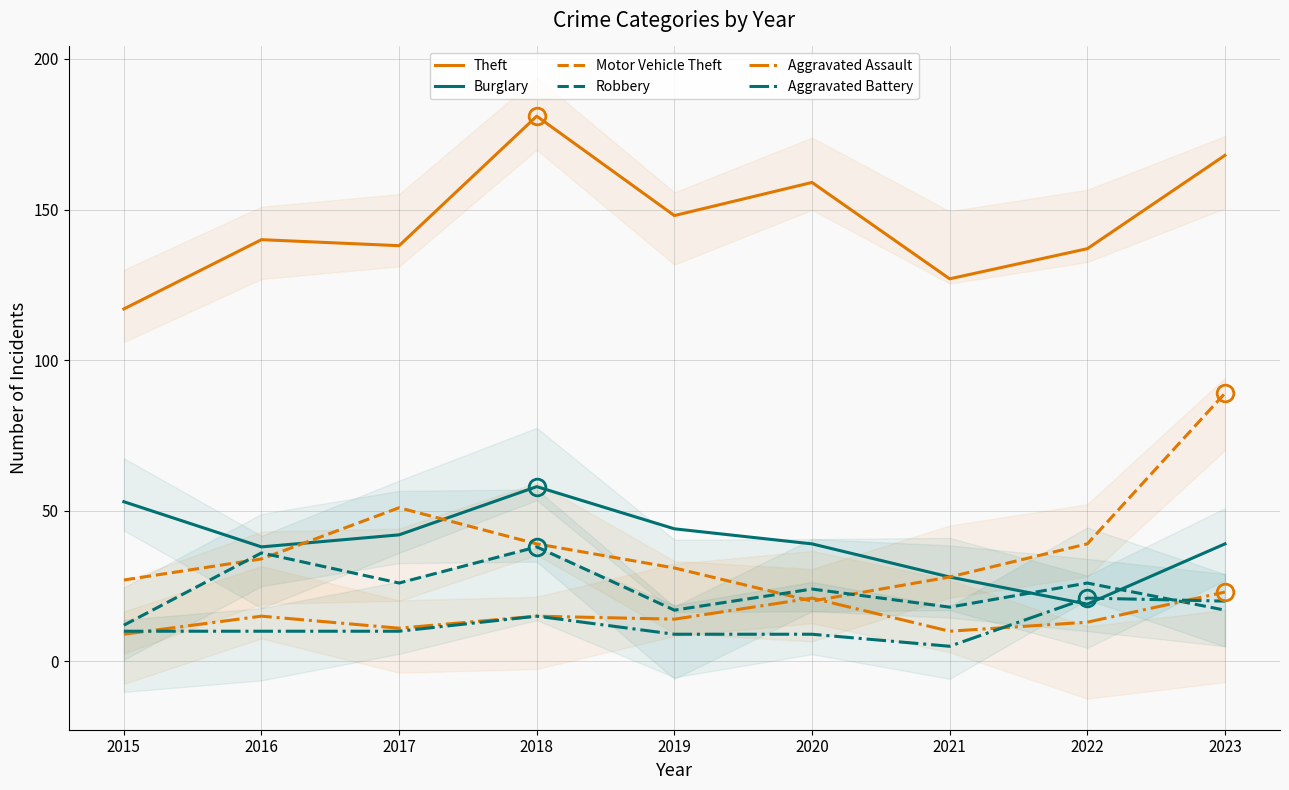

What are all the series names shown in the legend?

Theft, Burglary, Motor Vehicle Theft, Robbery, Aggravated Assault, Aggravated Battery